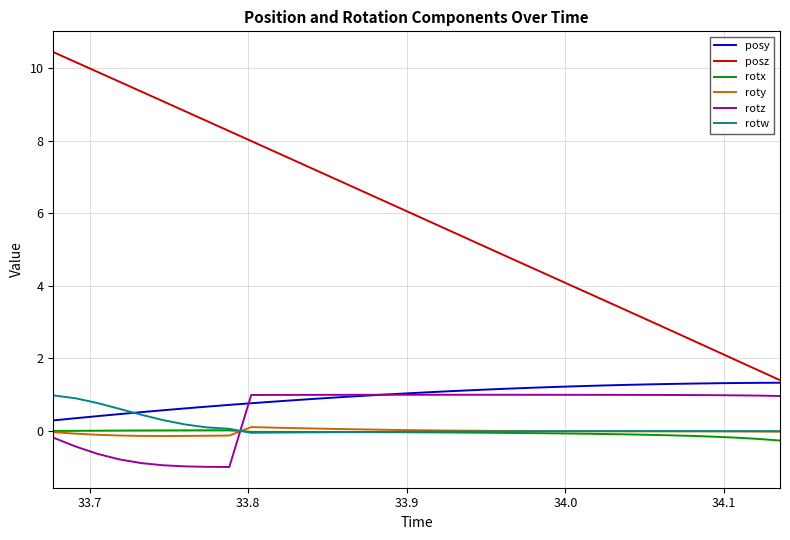

After their last crossing, which series has the higher values: roty or rotz?

rotz